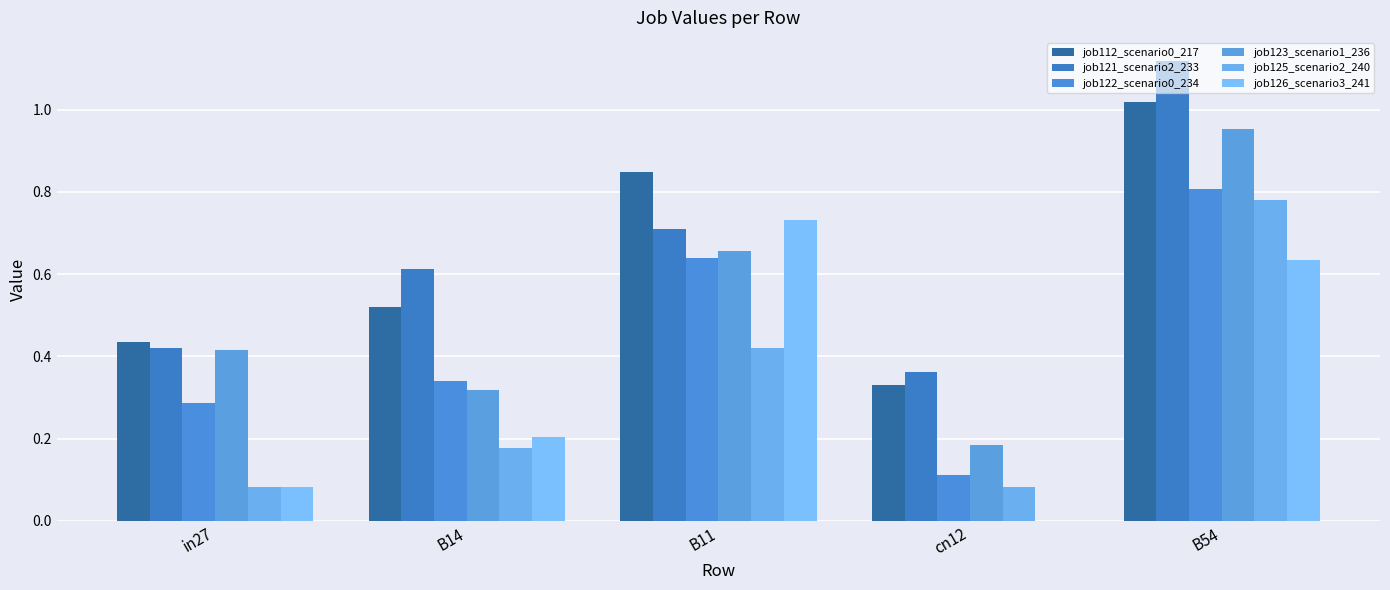

Is it true that job123_scenario1_236 equals 0.5 at B14?

False